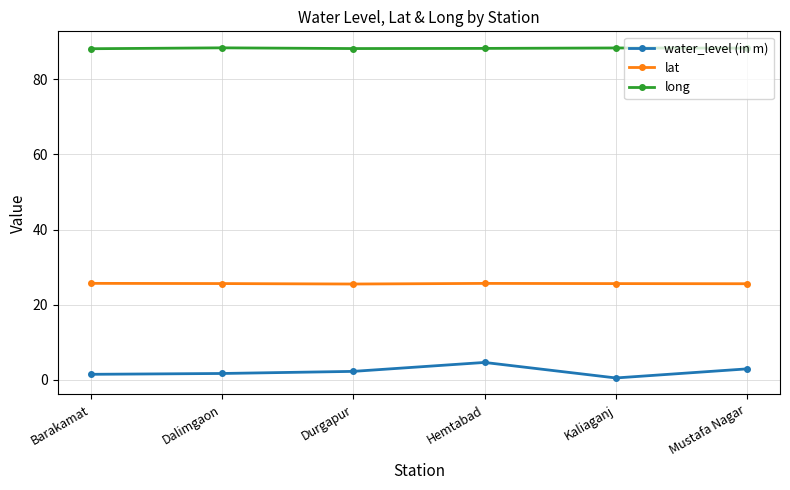

Is the value of water_level (in m) at Kaliaganj greater than the value of long at Hemtabad?

No